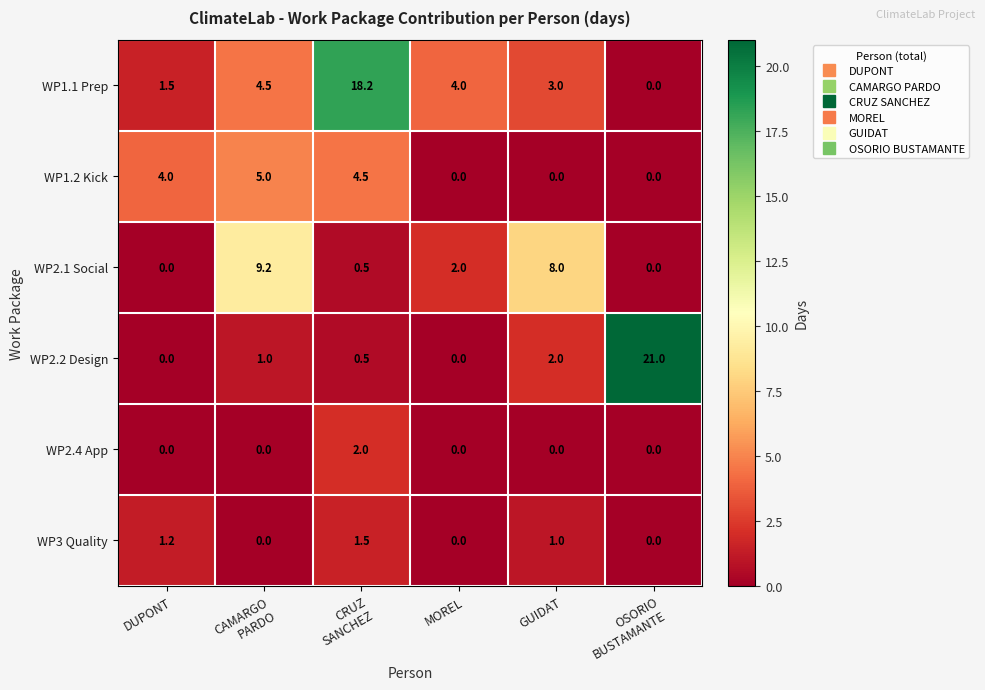

Rank the series by their maximum value, from highest to lowest.

WP2.2 Design, WP1.1 Prep, WP2.1 Social, WP1.2 Kick, WP2.4 App, WP3 Quality